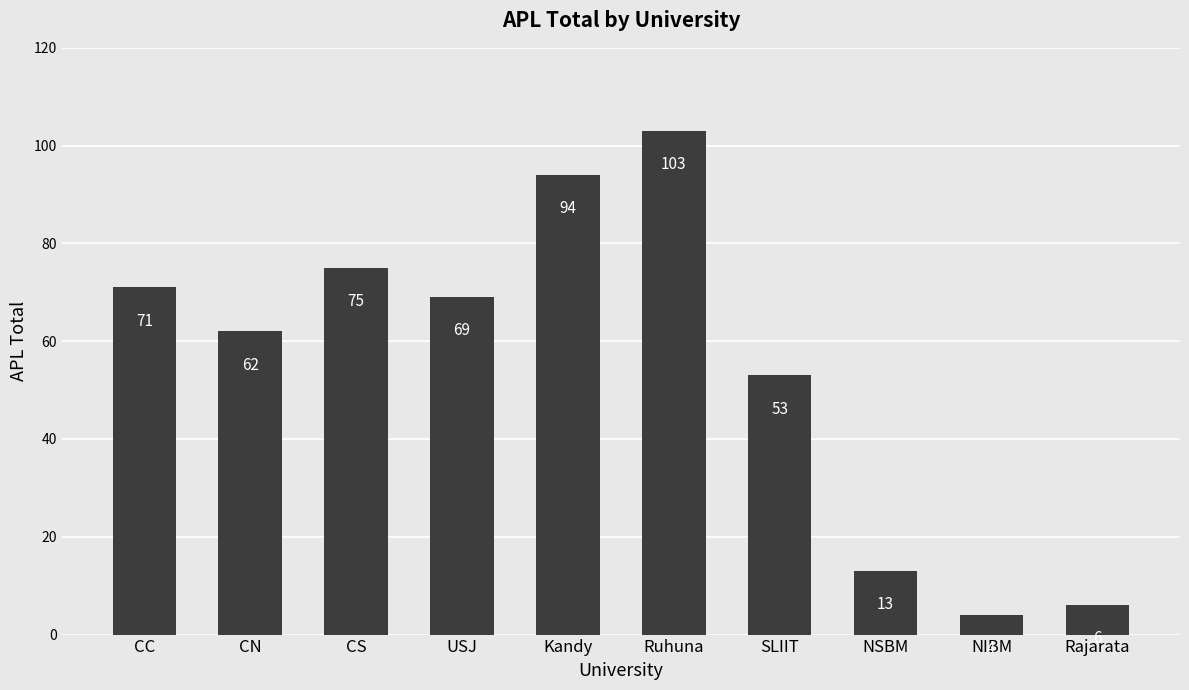

Which has a higher value, NIBM or CN?

CN